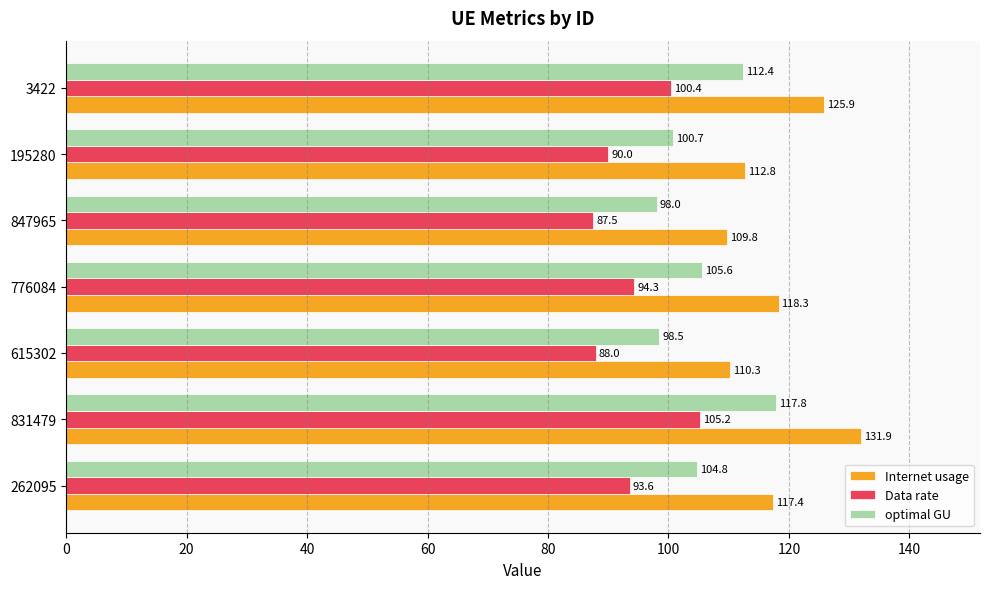

At which label does Data rate reach its minimum?

847965